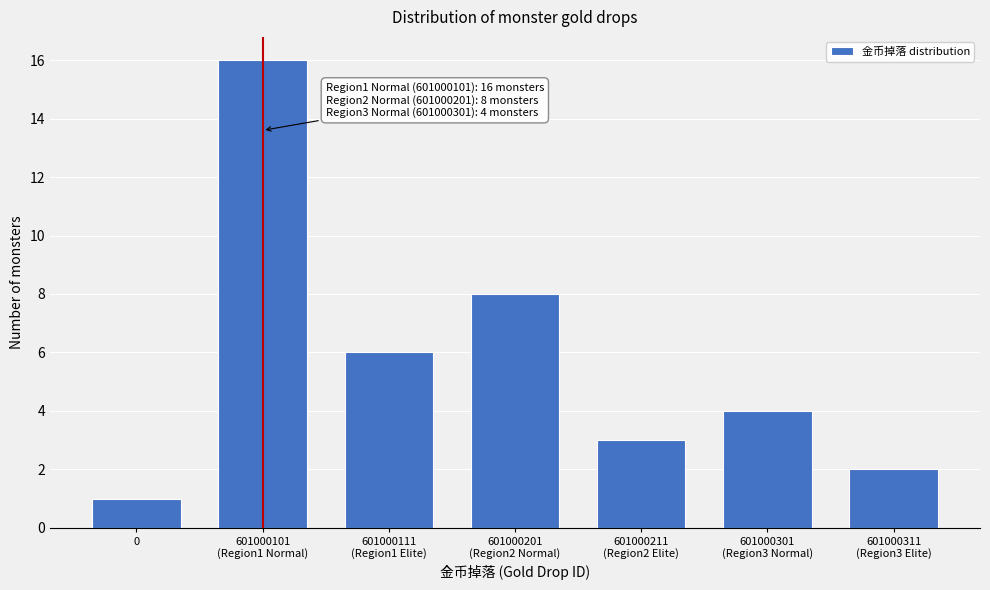

Reading left to right, what are all the values shown in this chart?

1	16	6	8	3	4	2